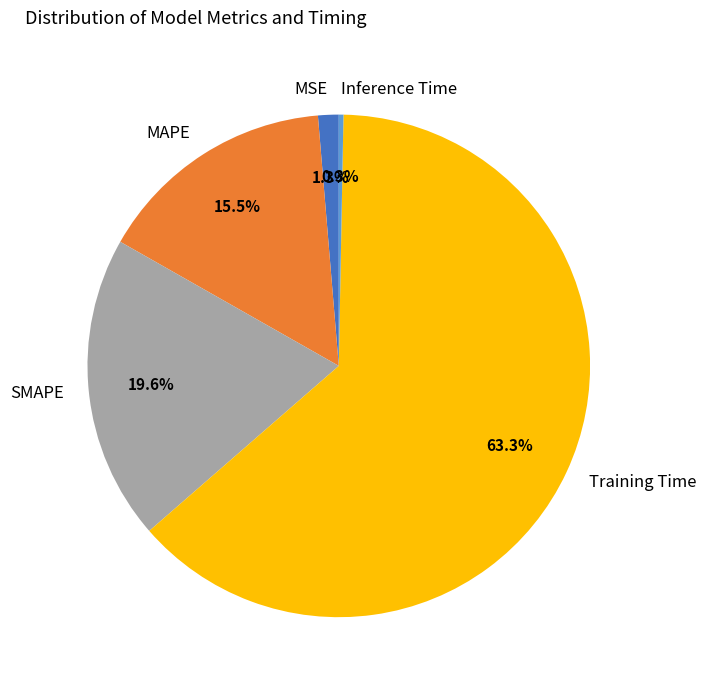

Which has a higher value, Training Time or MSE?

Training Time